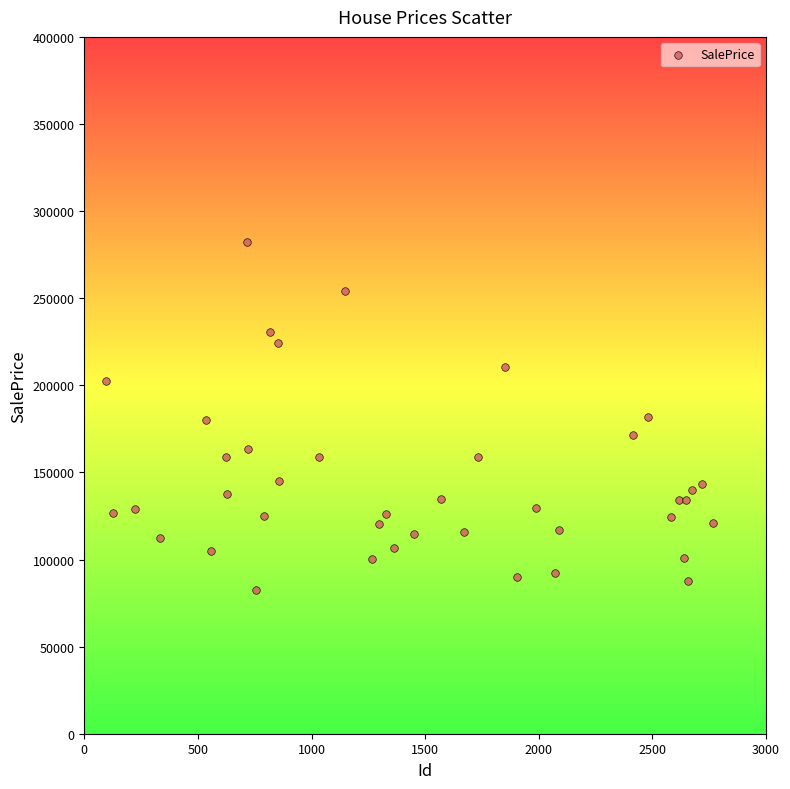

What is the range of Y values (max minus min)?

199737.6